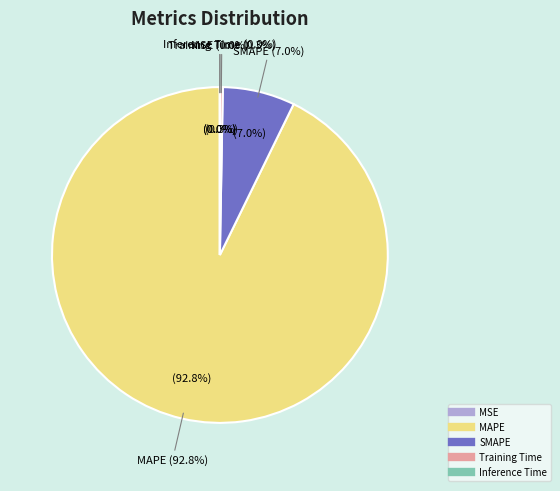

What portion of the pie excludes Training Time?

99.7%